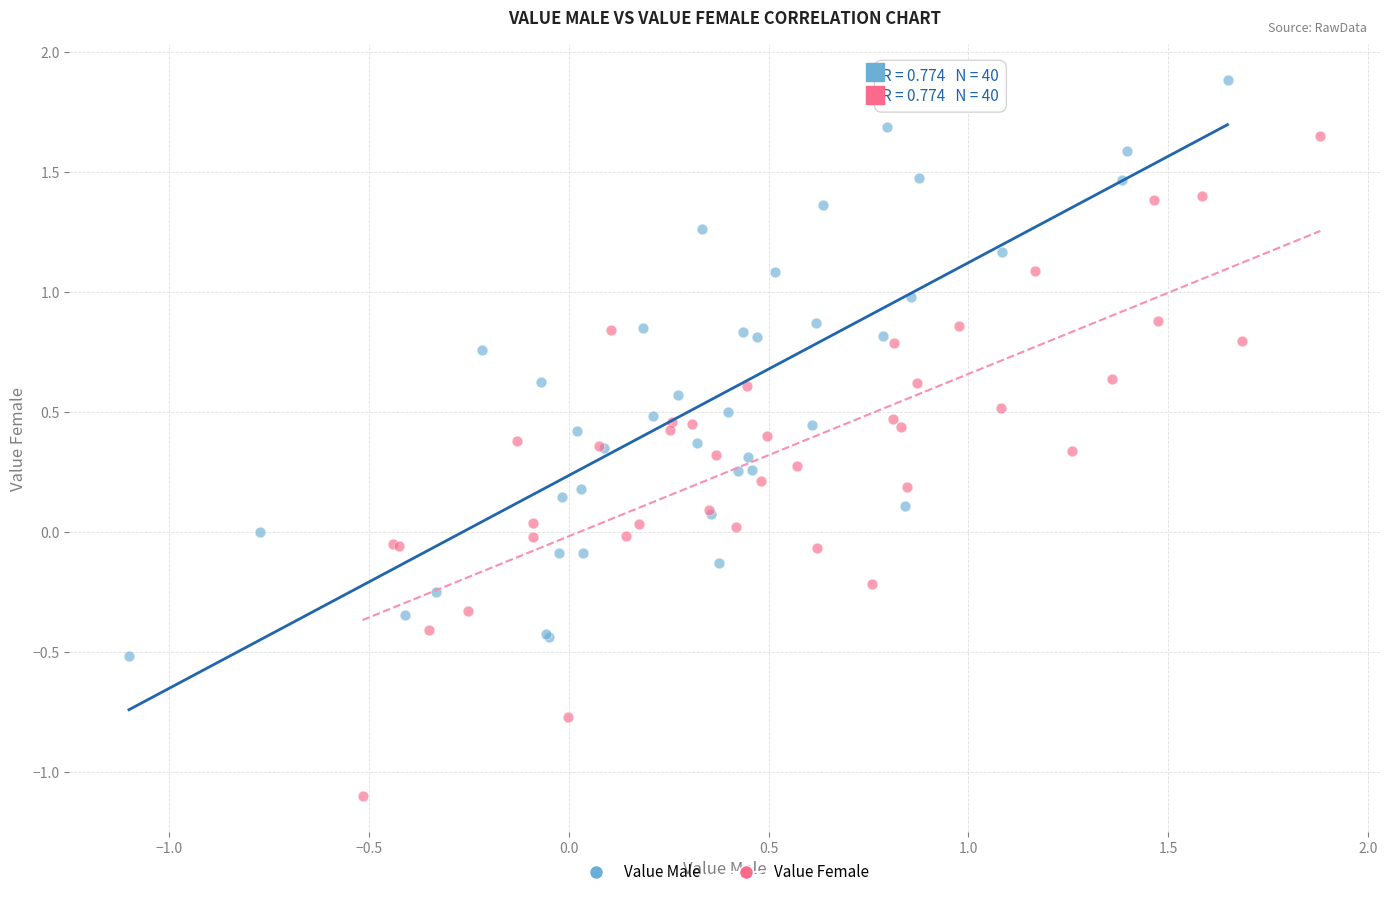

Which series contains the lowest Y value?

Value Female